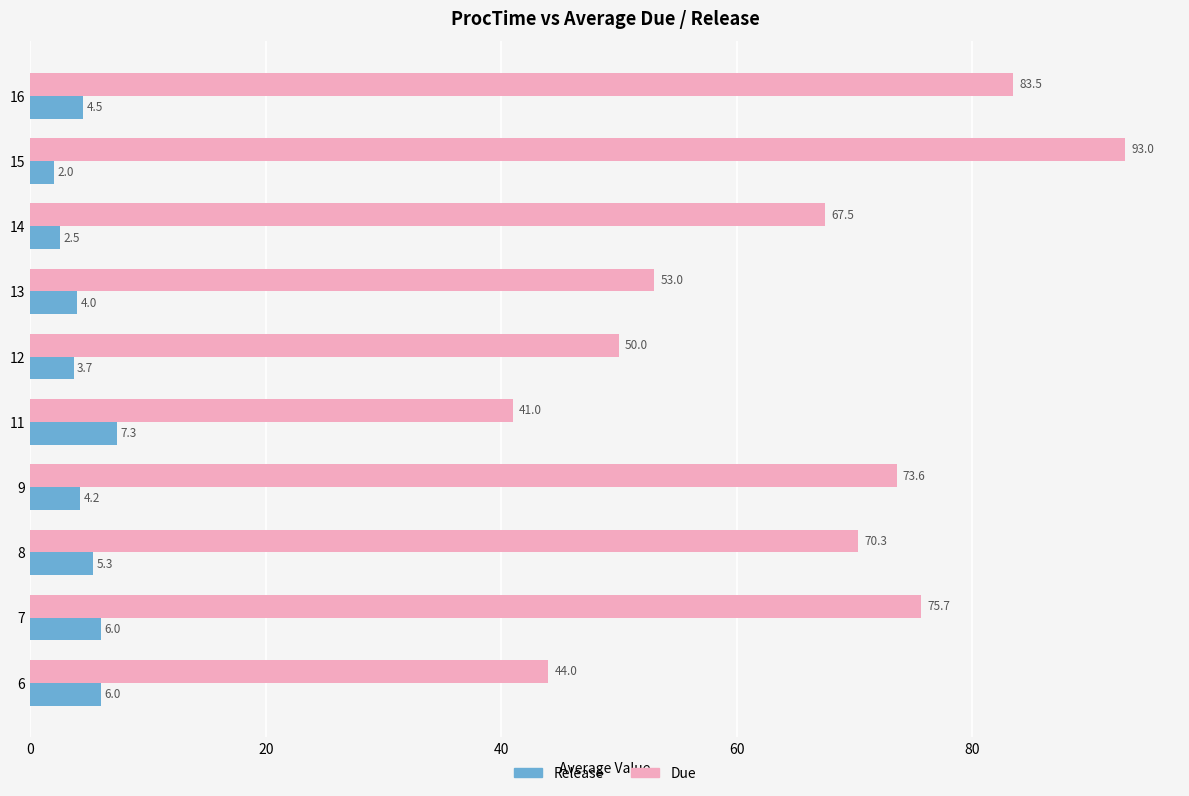

Is it true that Due equals 63.6 at 11?

False